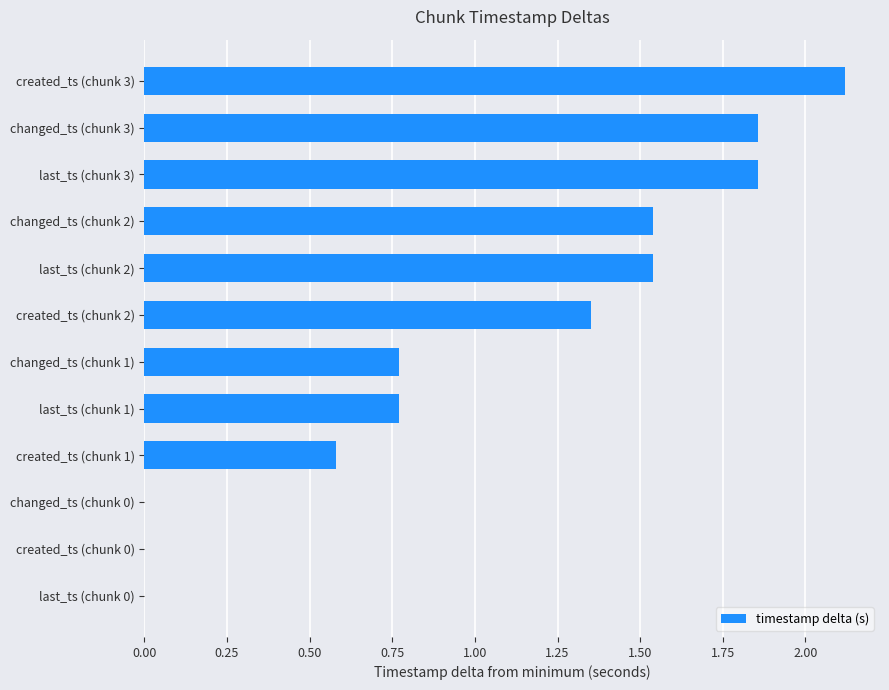

Is it true that the value at changed_ts (chunk 3) is 3.1?

False